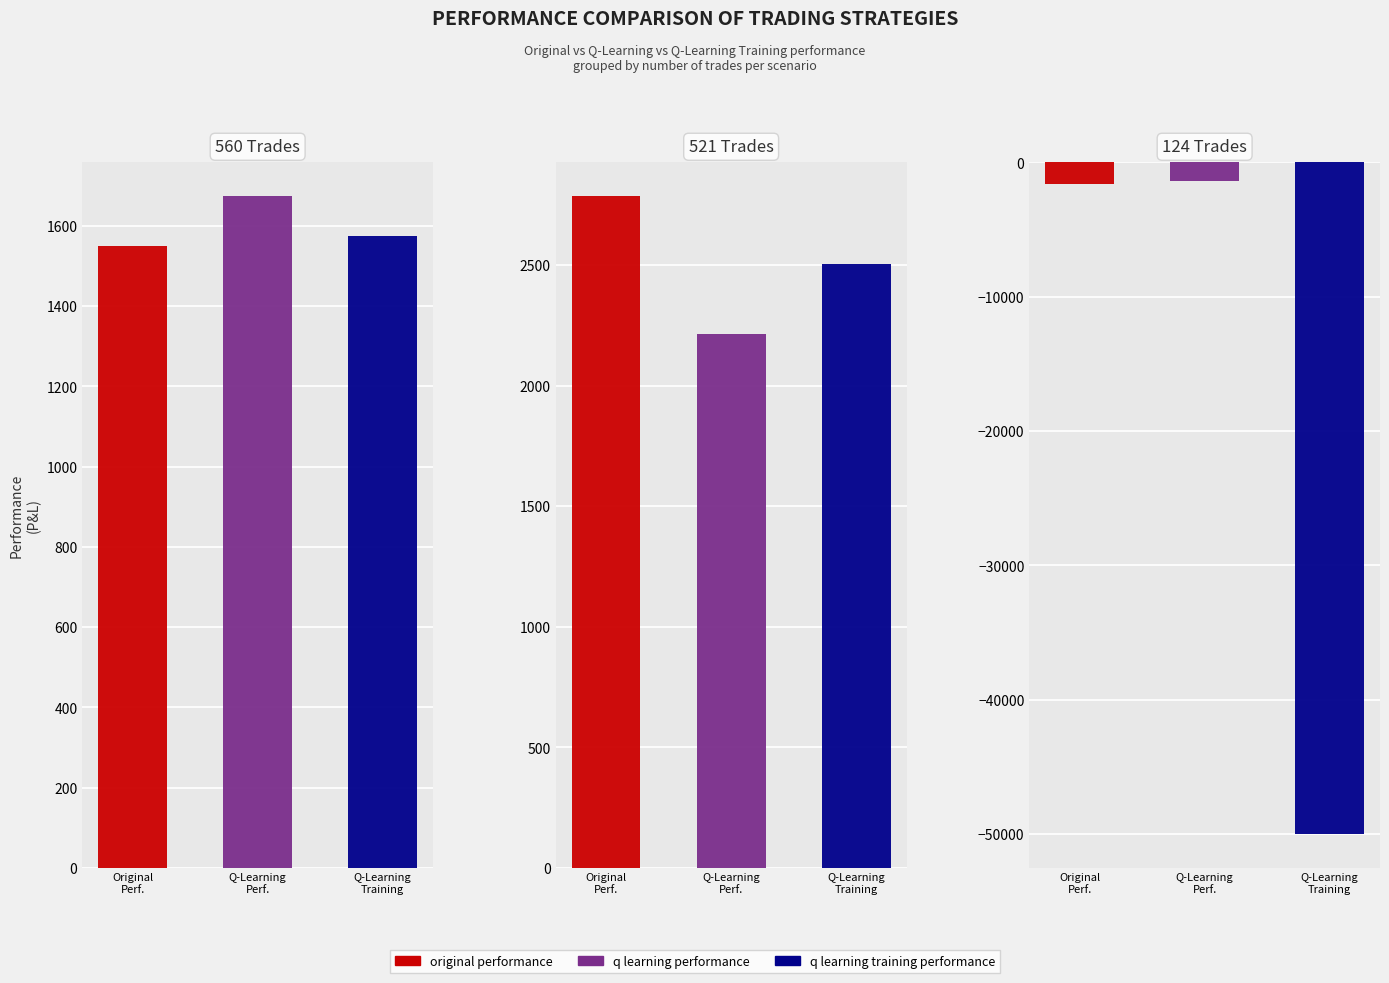

What is the label of the 3rd bar from the right?

560 trades